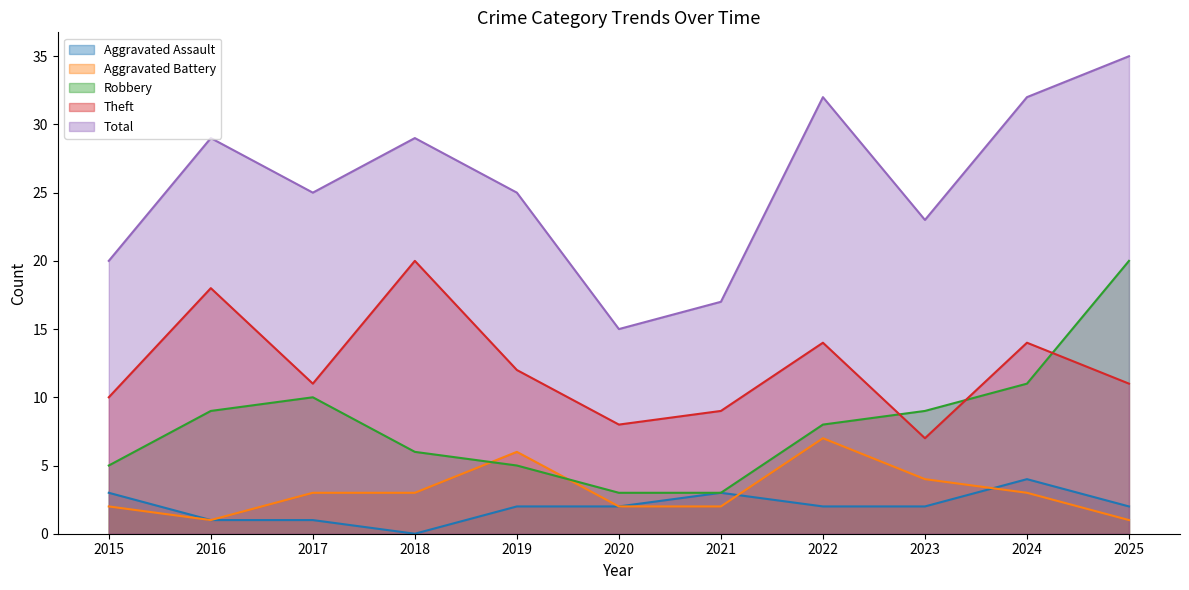

Which series has the largest total across all categories?

Total